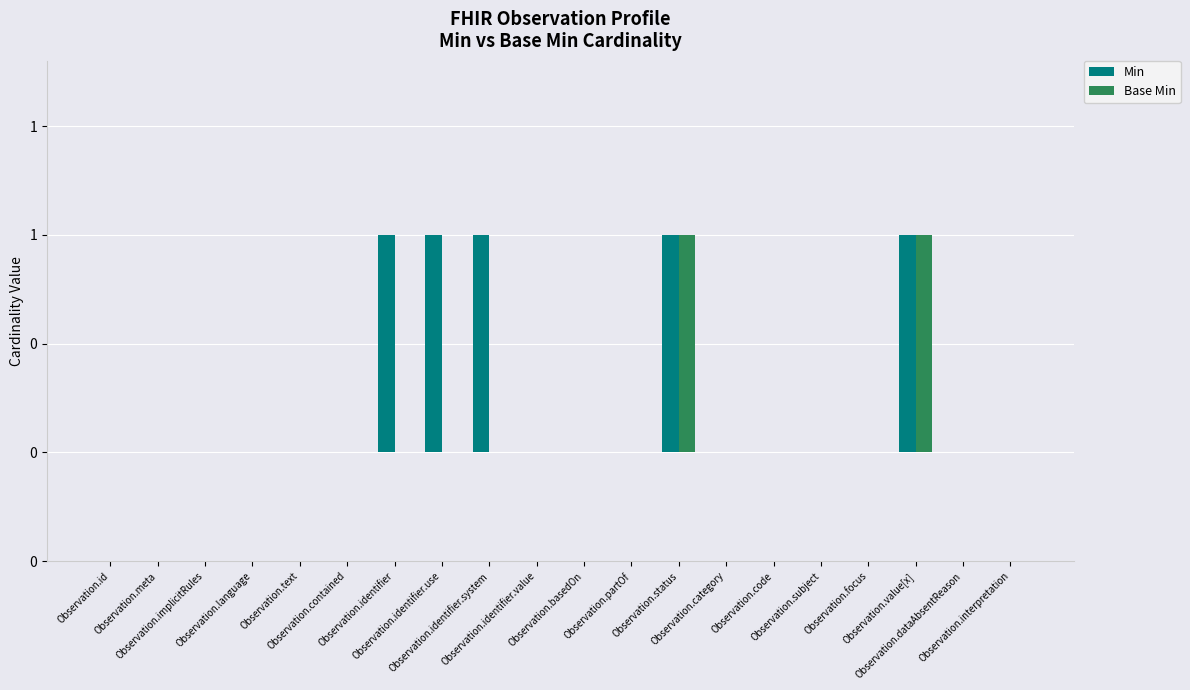

Rank the series by their maximum value, from highest to lowest.

Min, Base Min